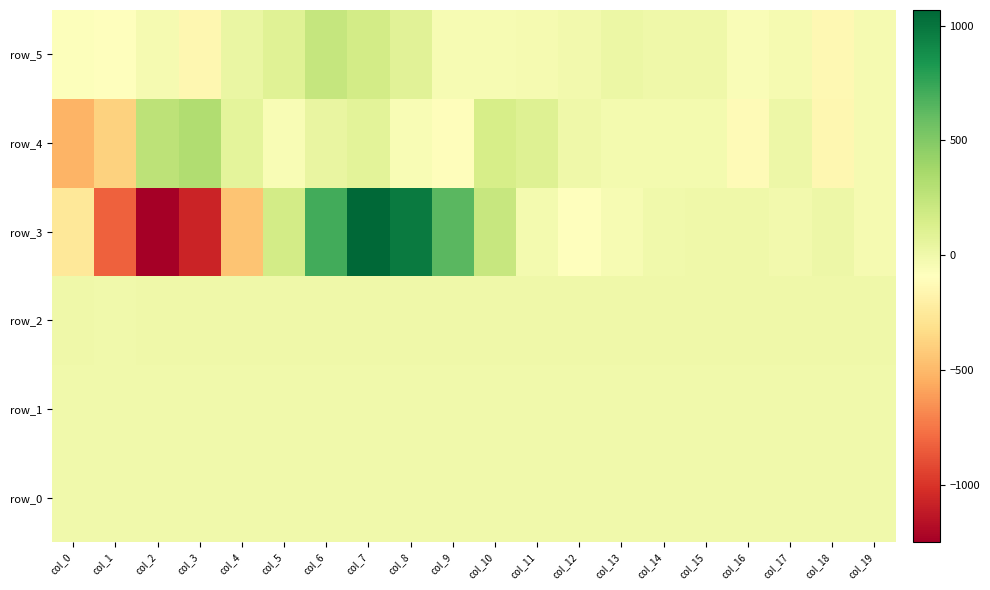

Rank the series by their maximum value, from highest to lowest.

row_3, row_4, row_5, row_2, row_0, row_1